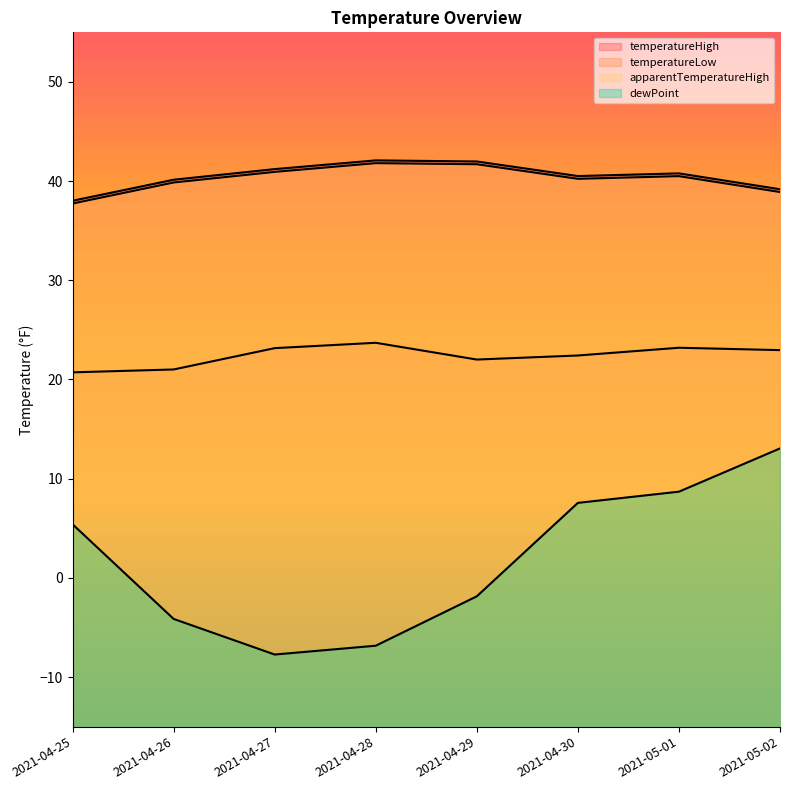

Rank the series at 2021-04-30 from lowest to highest value.

dewPoint, temperatureLow, apparentTemperatureHigh, temperatureHigh